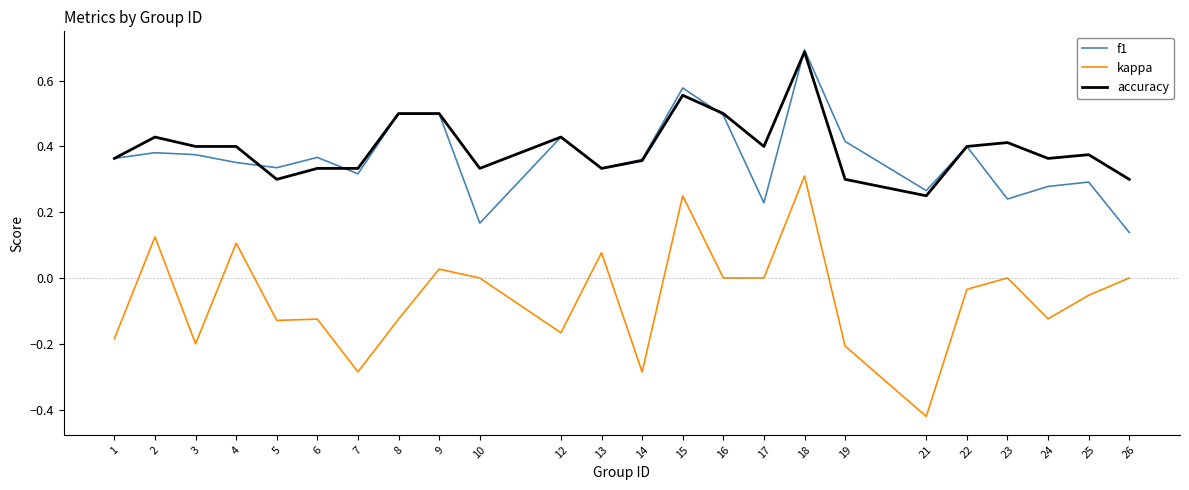

Between 15 and 23, which series saw the biggest shift?

f1